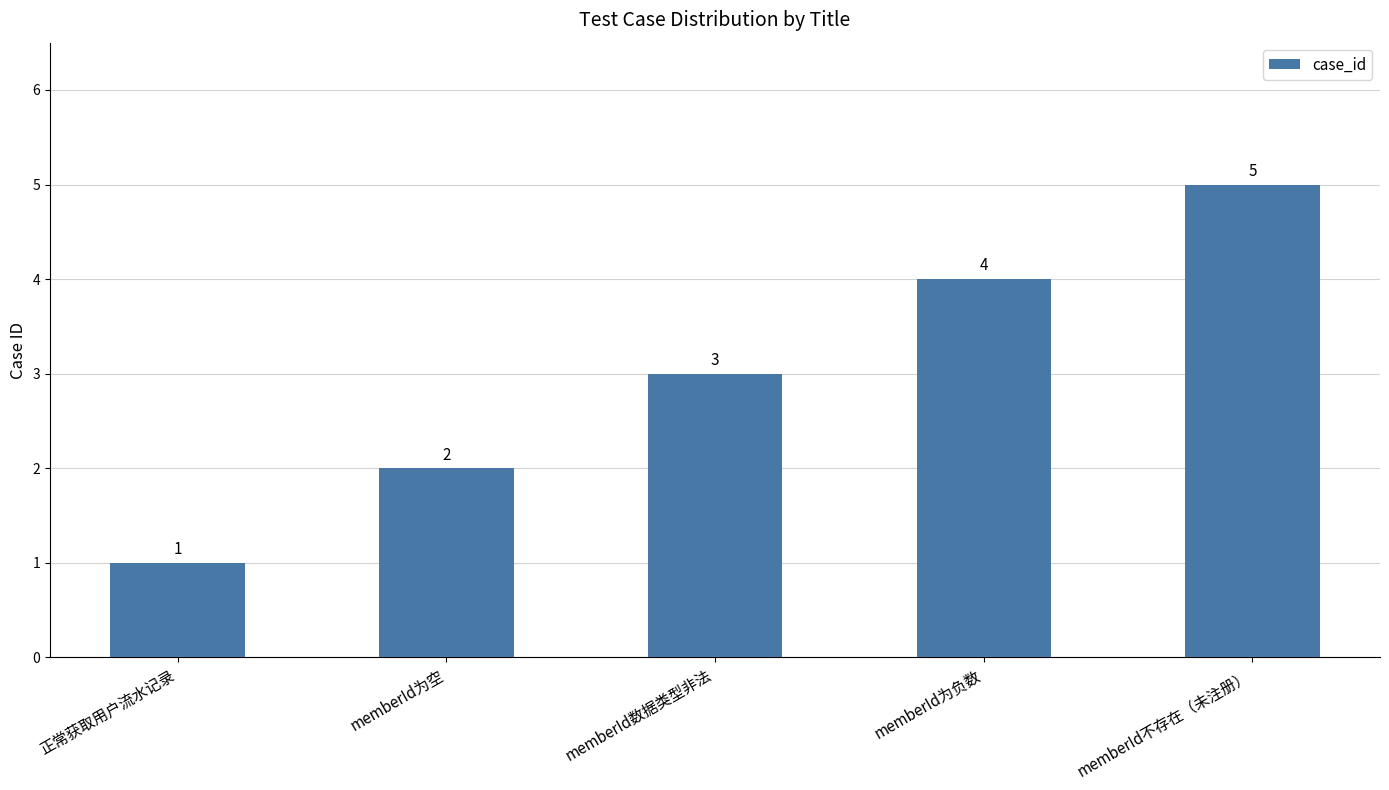

How many values are below 3?

2